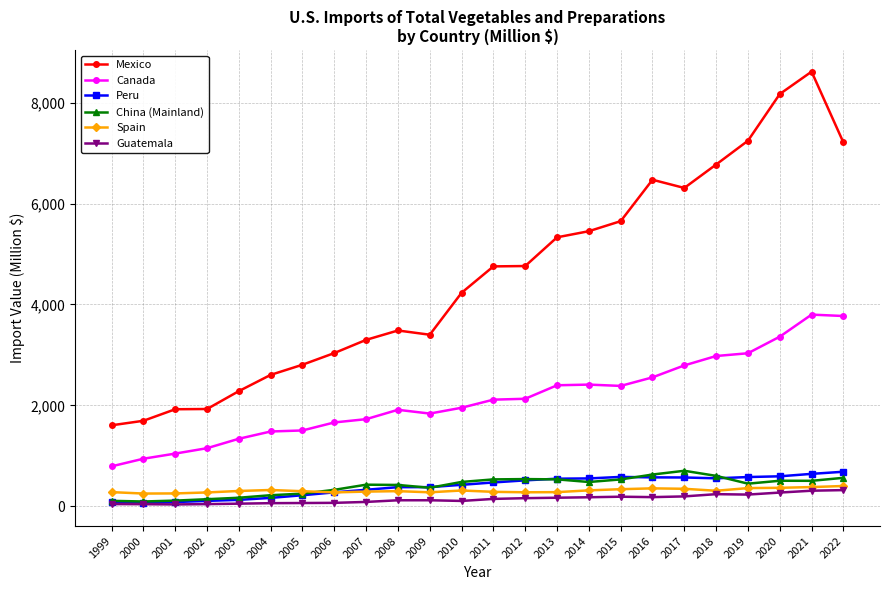

What is the difference between the maximum and minimum values in the Canada series?

3005.3